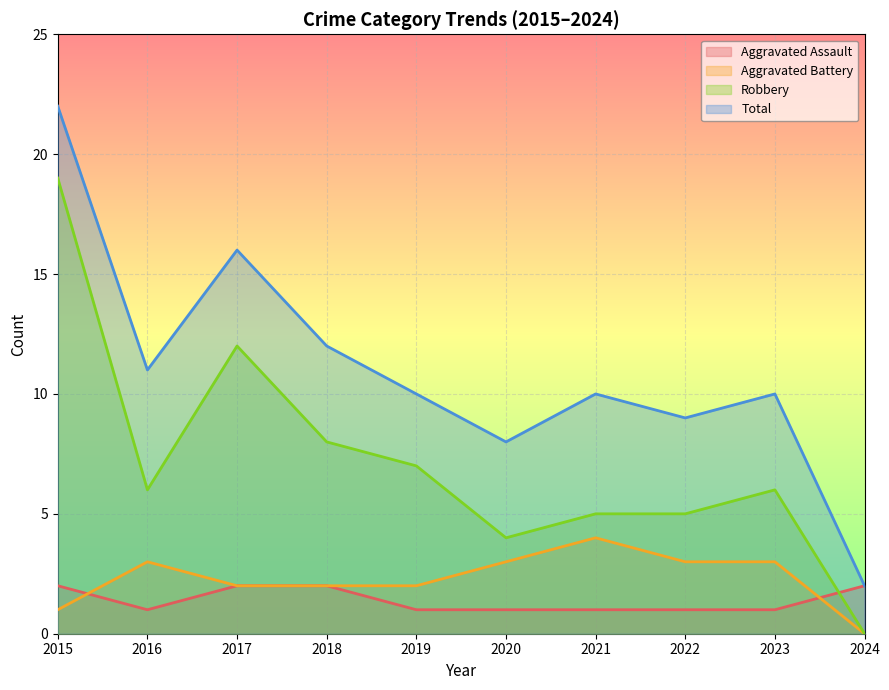

Reading left to right, list all the values displayed in this chart.

Aggravated Assault: 2015=2	2016=1	2017=2	2018=2	2019=1	2020=1	2021=1	2022=1	2023=1	2024=2
Aggravated Battery: 2015=1	2016=3	2017=2	2018=2	2019=2	2020=3	2021=4	2022=3	2023=3	2024=0
Robbery: 2015=19	2016=6	2017=12	2018=8	2019=7	2020=4	2021=5	2022=5	2023=6	2024=0
Total: 2015=22	2016=11	2017=16	2018=12	2019=10	2020=8	2021=10	2022=9	2023=10	2024=2